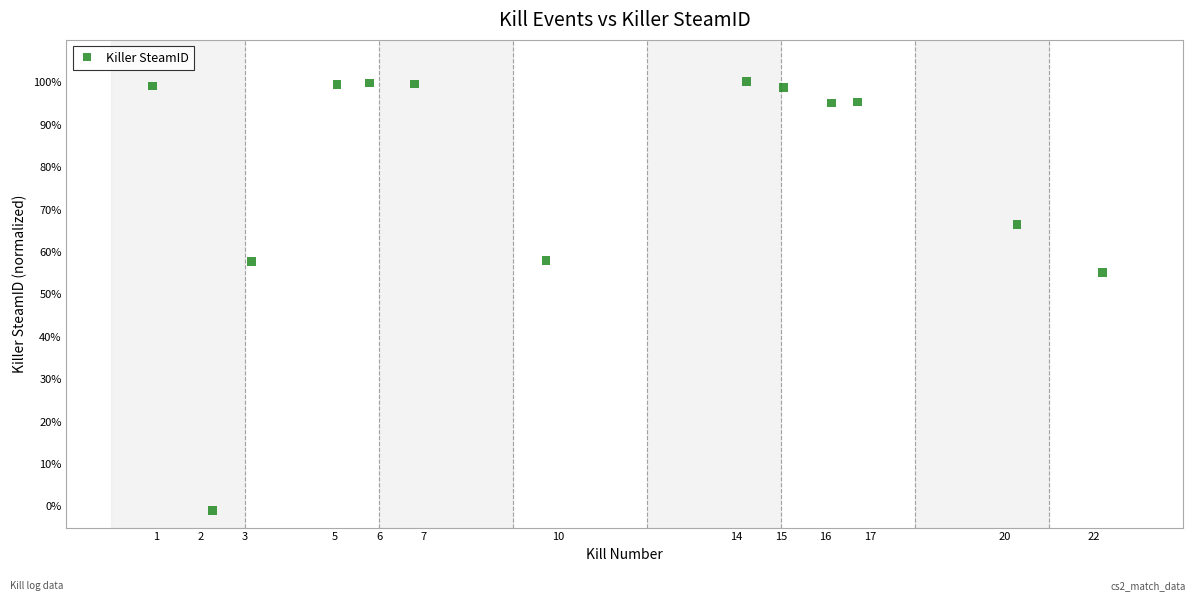

What is the range of X values (max minus min)?

21.3